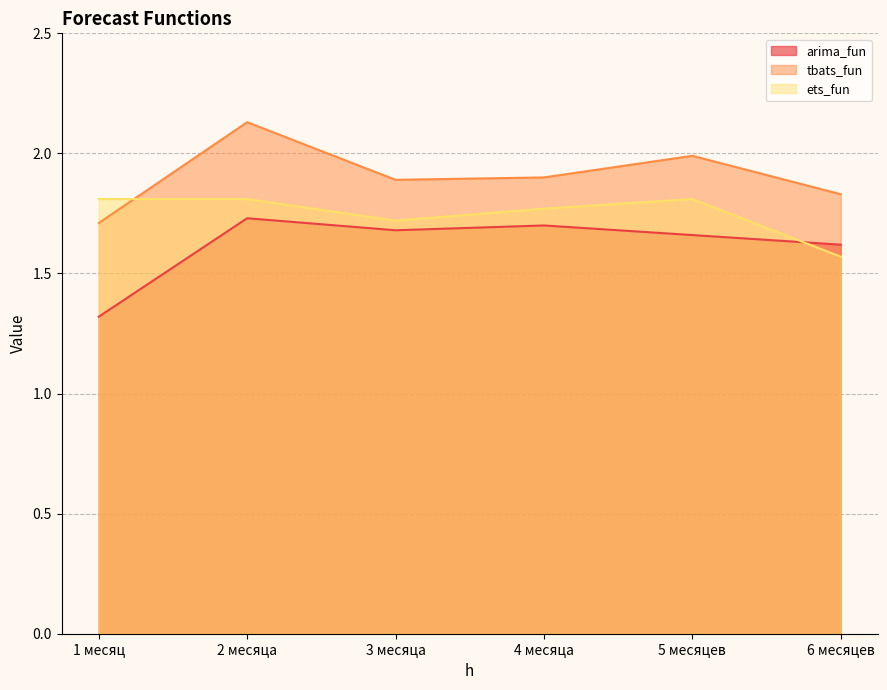

Reading left to right, list all the values displayed in this chart.

arima_fun: 1 месяц=1.3	2 месяца=1.7	3 месяца=1.7	4 месяца=1.7	5 месяцев=1.7	6 месяцев=1.6
tbats_fun: 1 месяц=1.7	2 месяца=2.1	3 месяца=1.9	4 месяца=1.9	5 месяцев=2.0	6 месяцев=1.8
ets_fun: 1 месяц=1.8	2 месяца=1.8	3 месяца=1.7	4 месяца=1.8	5 месяцев=1.8	6 месяцев=1.6